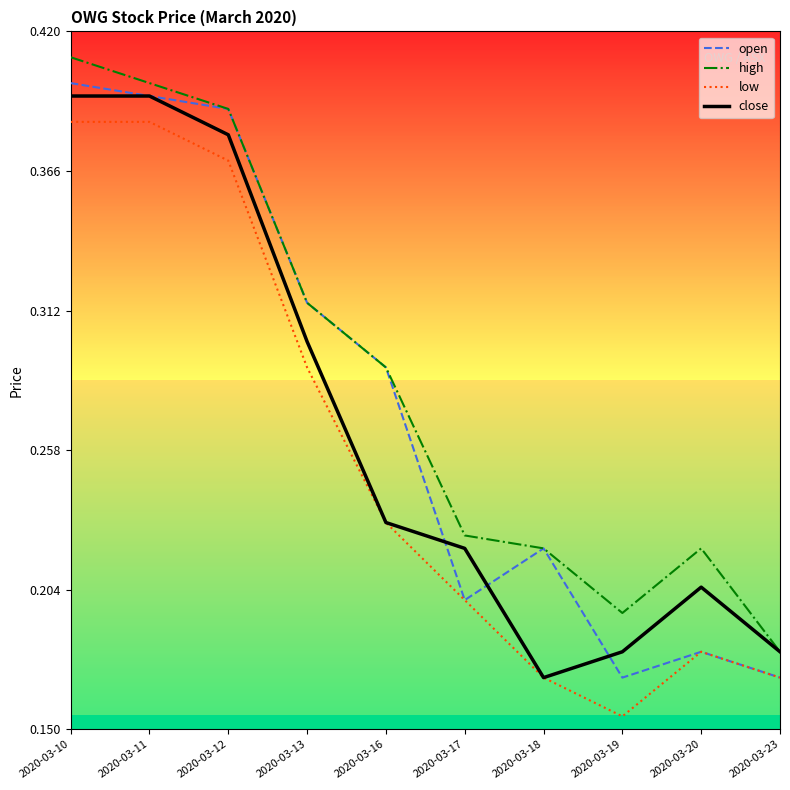

Is the value of high at 2020-03-18 greater than the value of open at 2020-03-10?

No